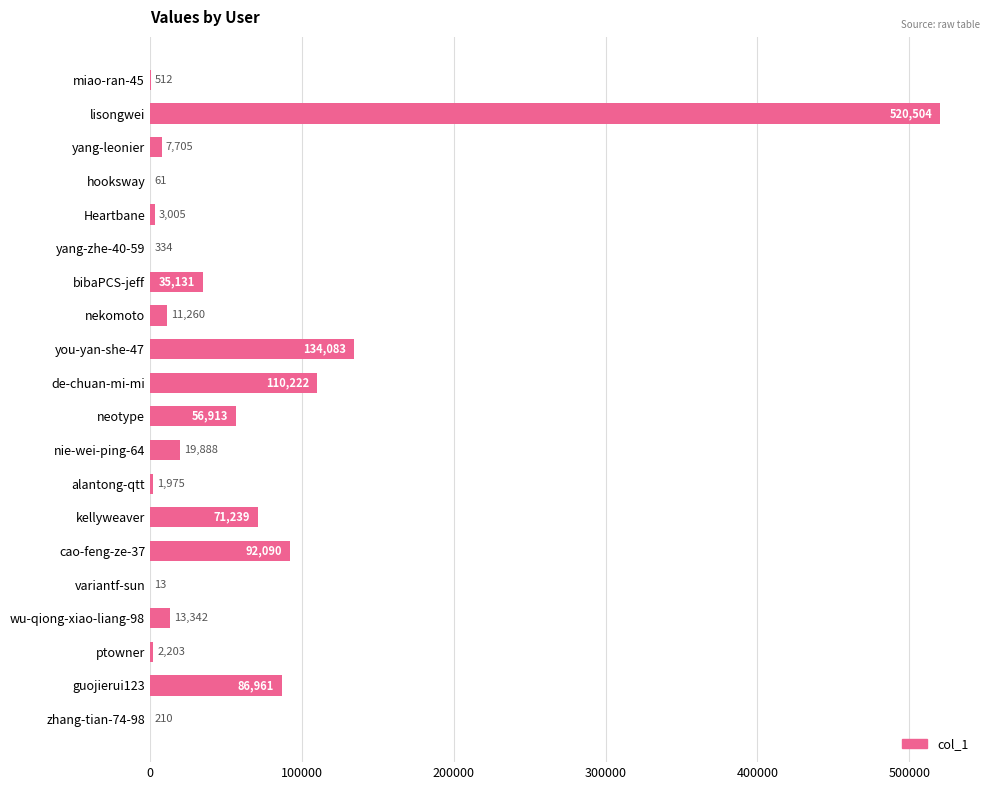

How many data points does each series have?

20